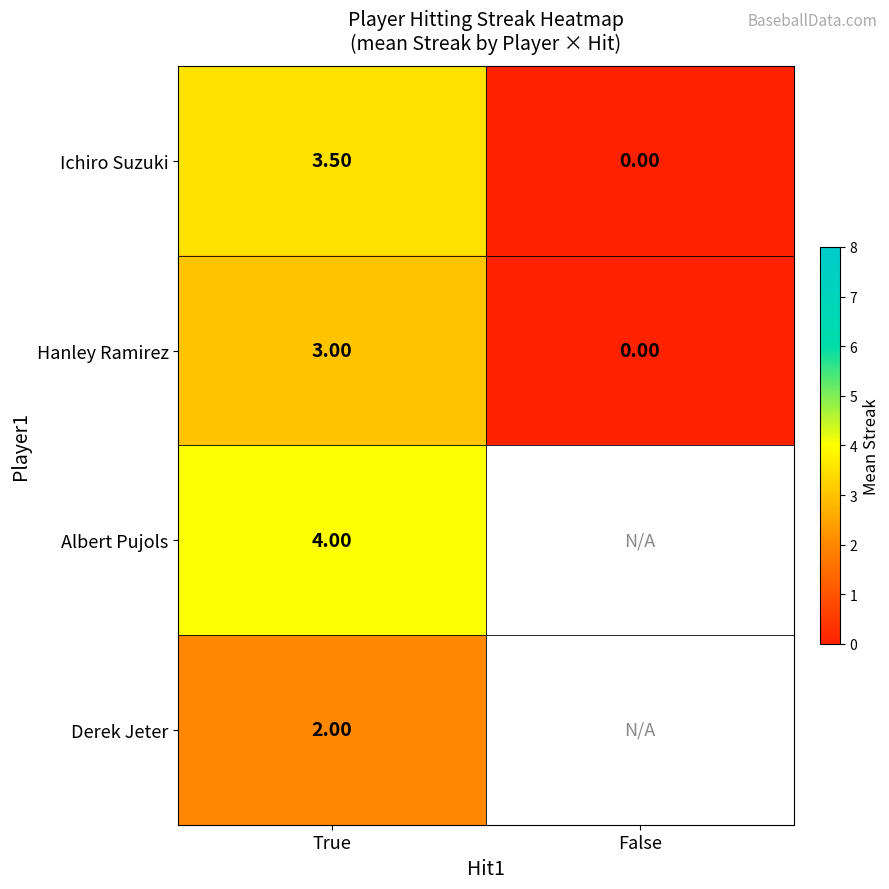

Where is Hanley Ramirez nearest to the value 1?

False